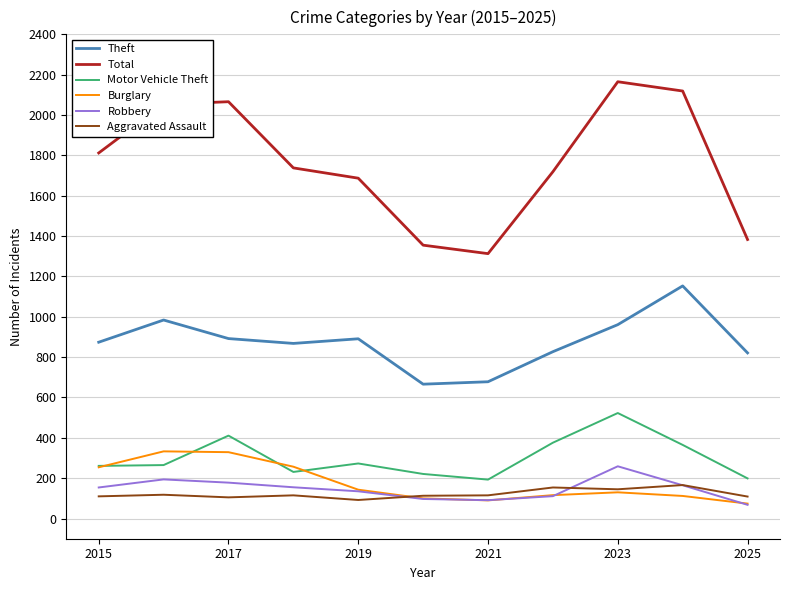

What is the lowest value of the Burglary series?

74